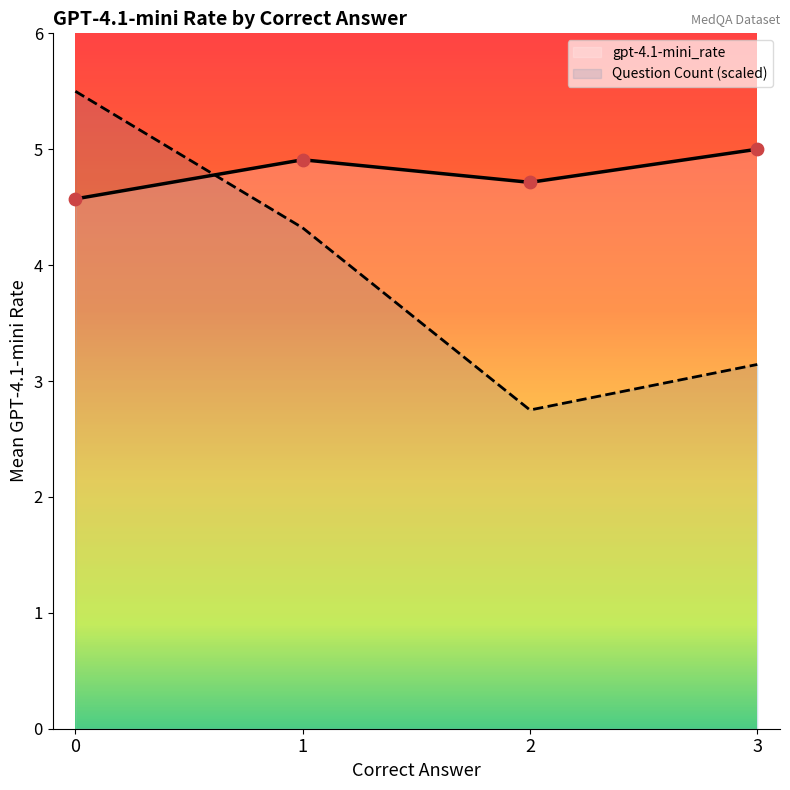

What is the lowest value of the Question Count (scaled) series?

2.8